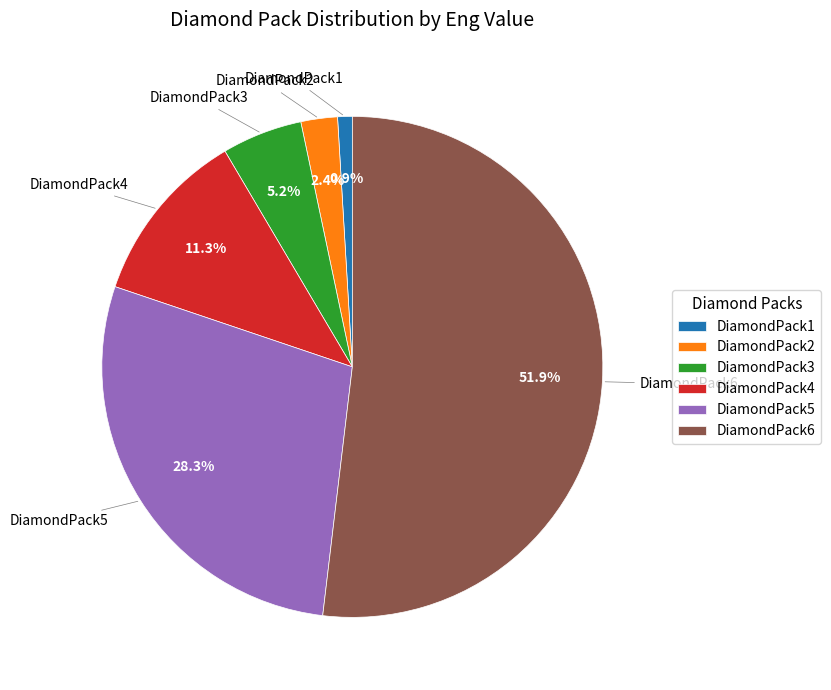

To the nearest percent, what is the difference between the DiamondPack6 and DiamondPack4 slice percentages?

41%